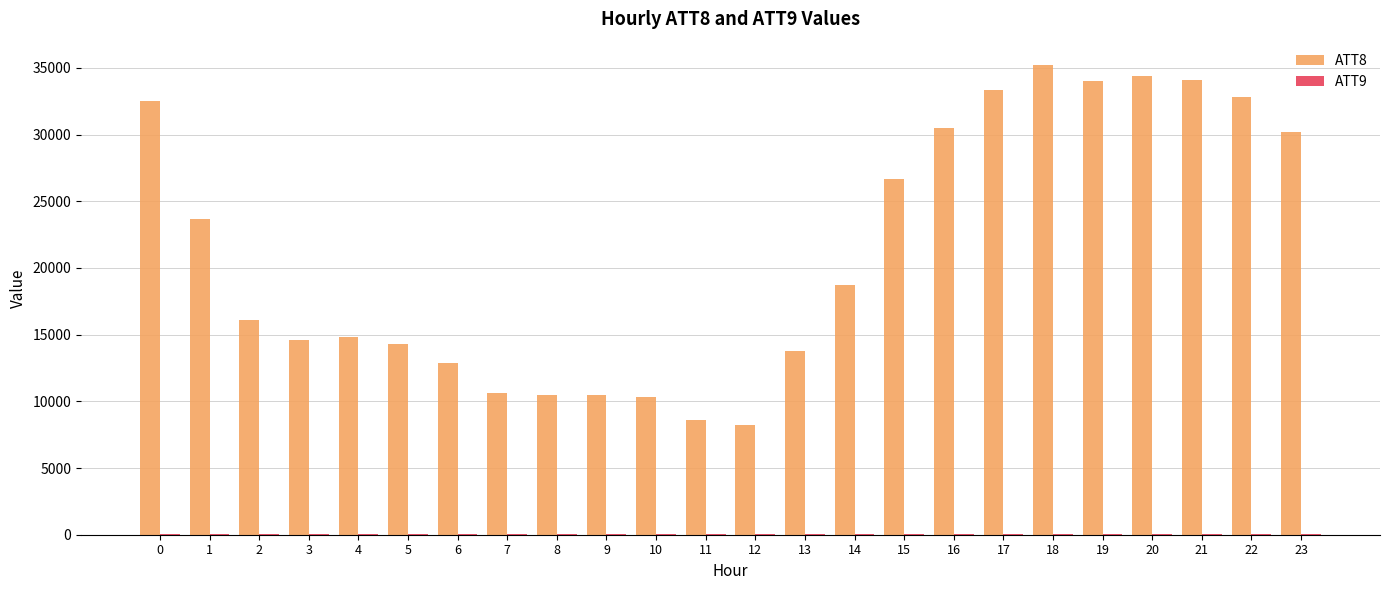

Which series has the largest total across all categories?

ATT8